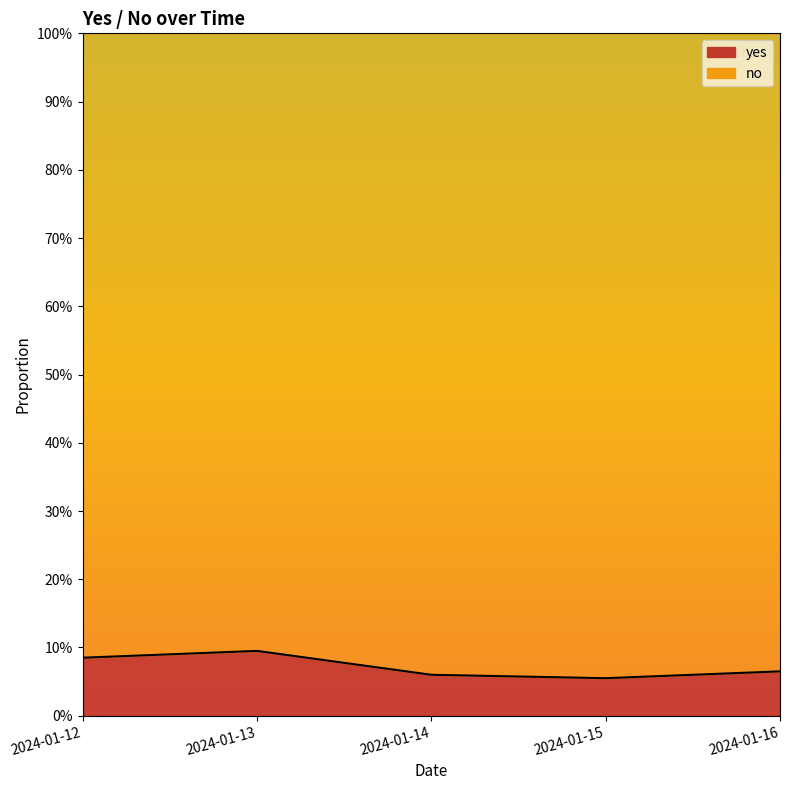

Which label corresponds to the largest value in the chart?

2024-01-13